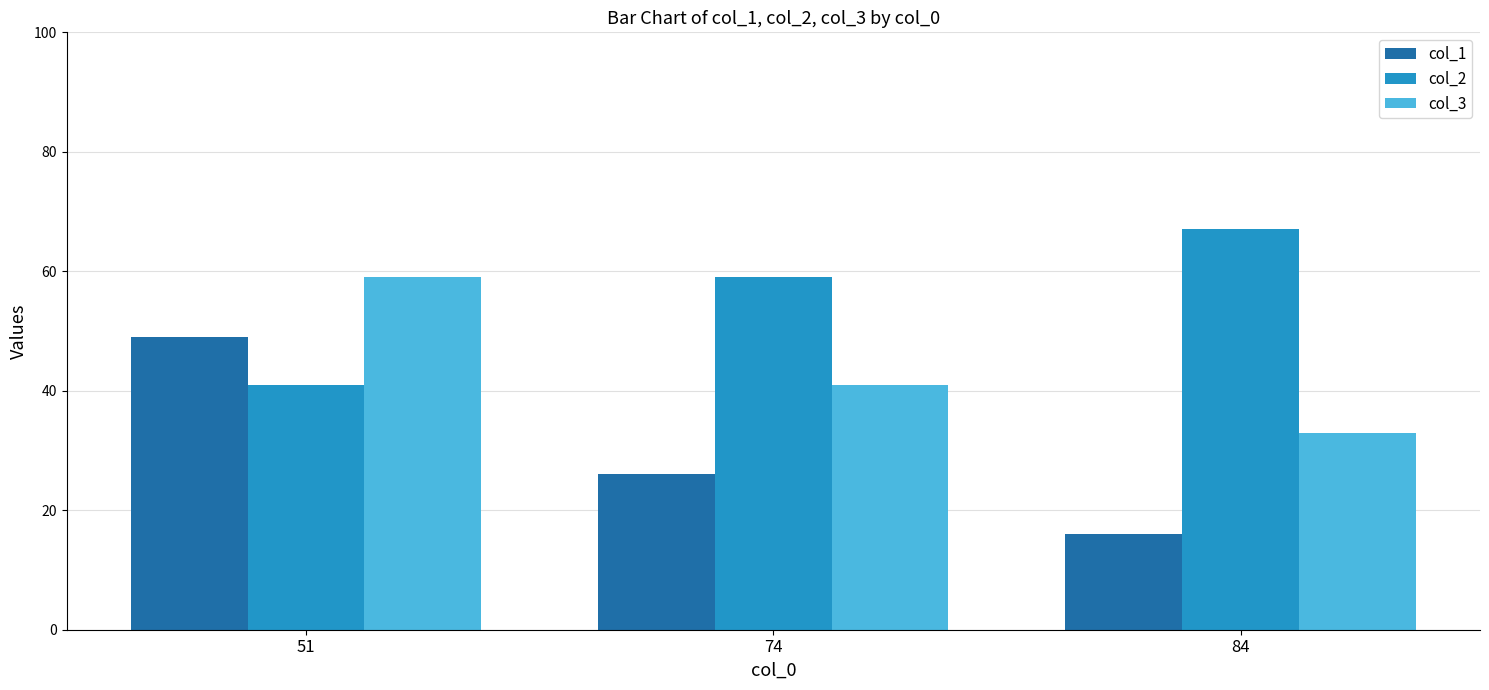

Is it true that col_3 equals 53 at 74?

False